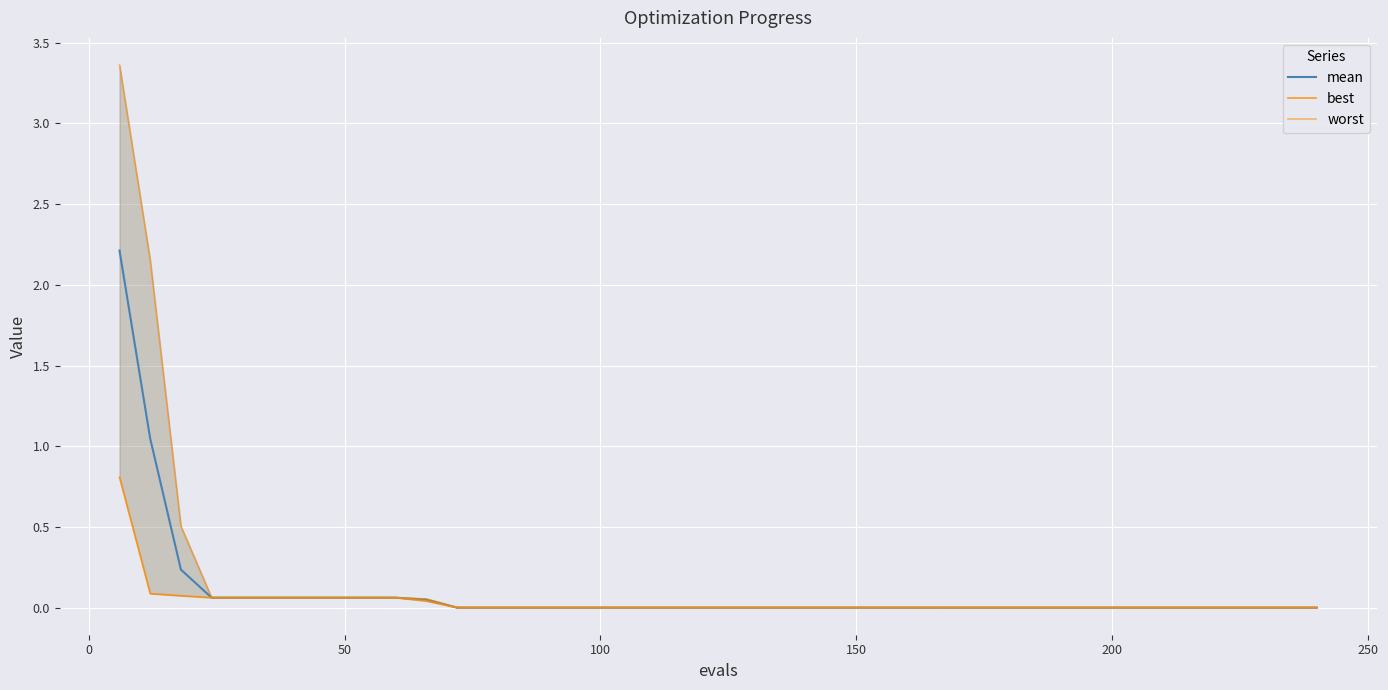

What are all the series names shown in the legend?

mean, best, worst